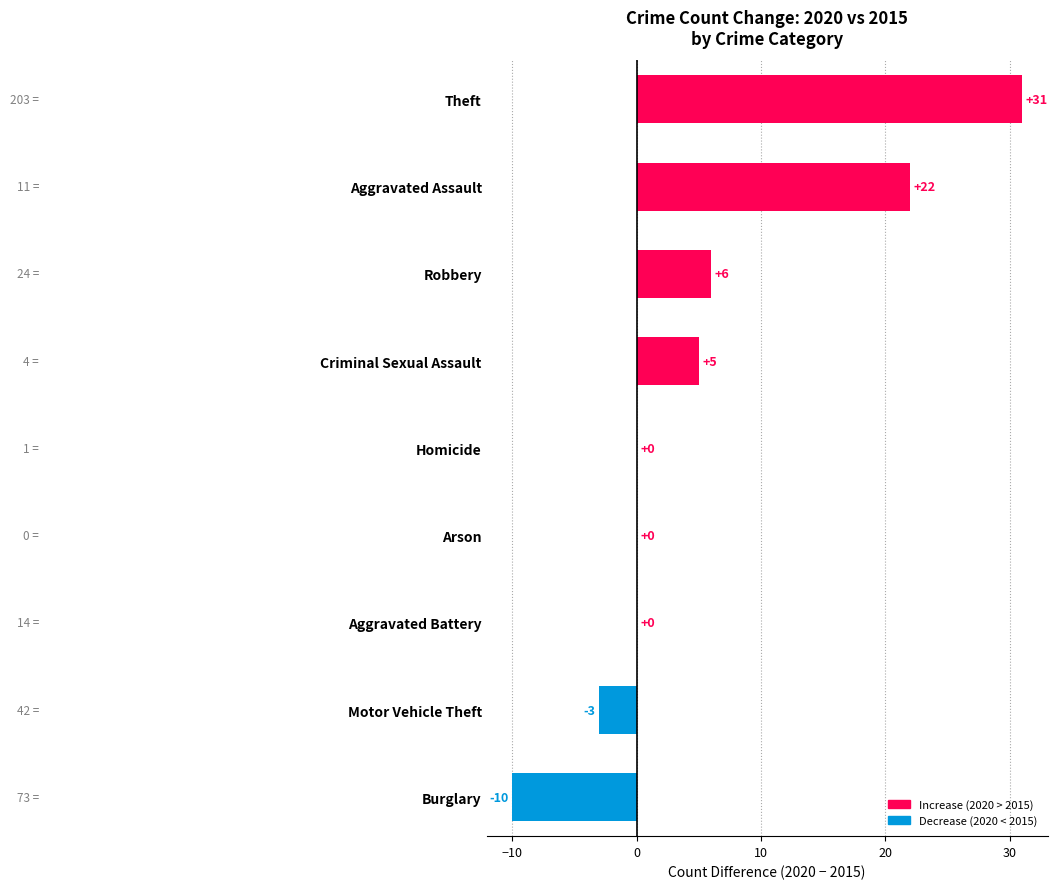

Reading bottom to top, list all the values displayed in this chart.

Burglary=-10	Motor Vehicle Theft=-3	Aggravated Battery=0	Arson=0	Homicide=0	Criminal Sexual Assault=5	Robbery=6	Aggravated Assault=22	Theft=31